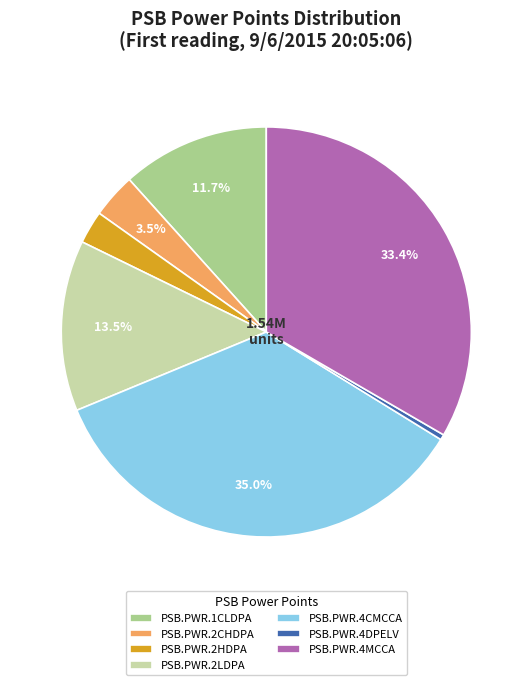

Count the number of slices in the pie.

7